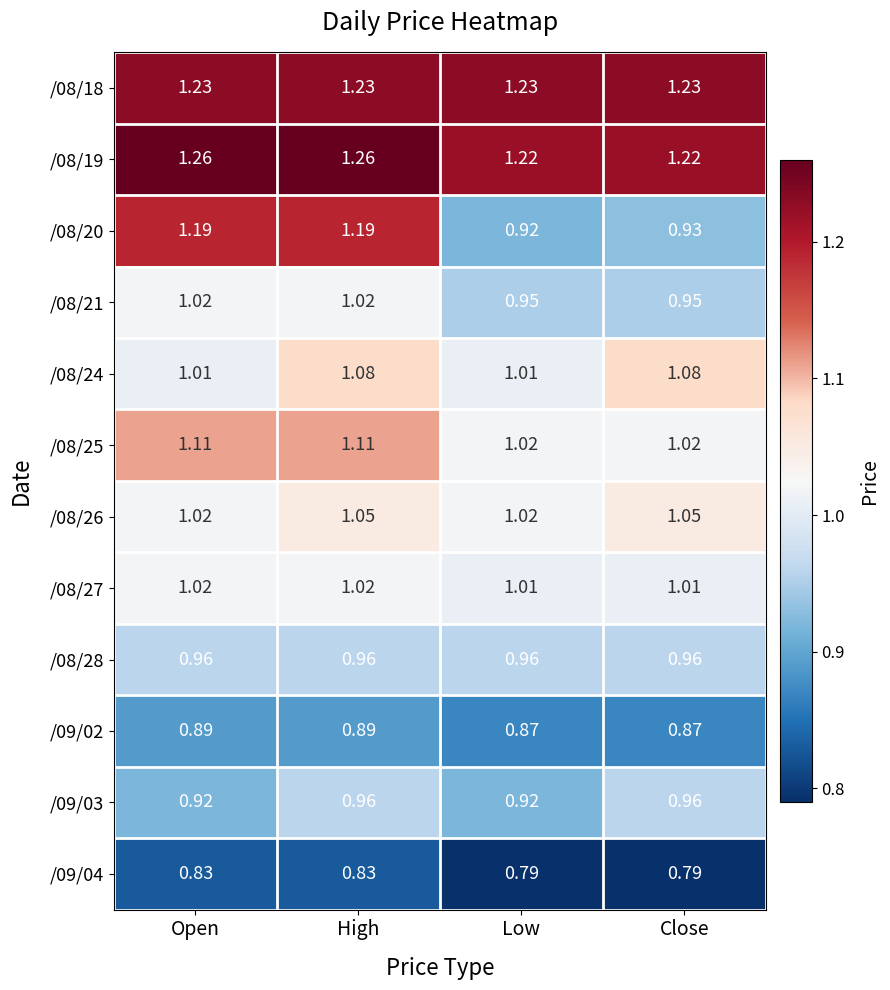

At which category is the sum across all series the highest?

High